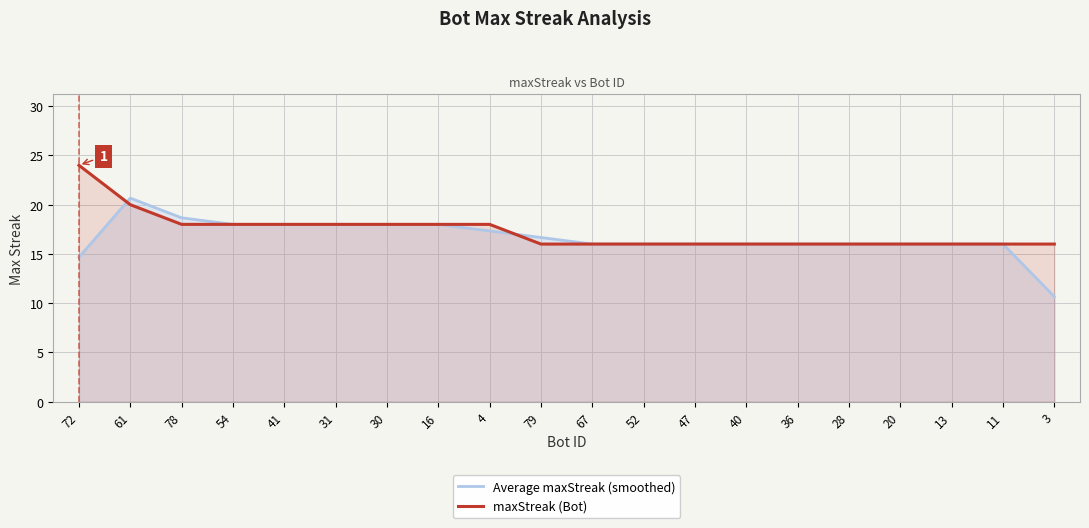

How many times do Average maxStreak (smoothed) and maxStreak (Bot) cross each other?

2